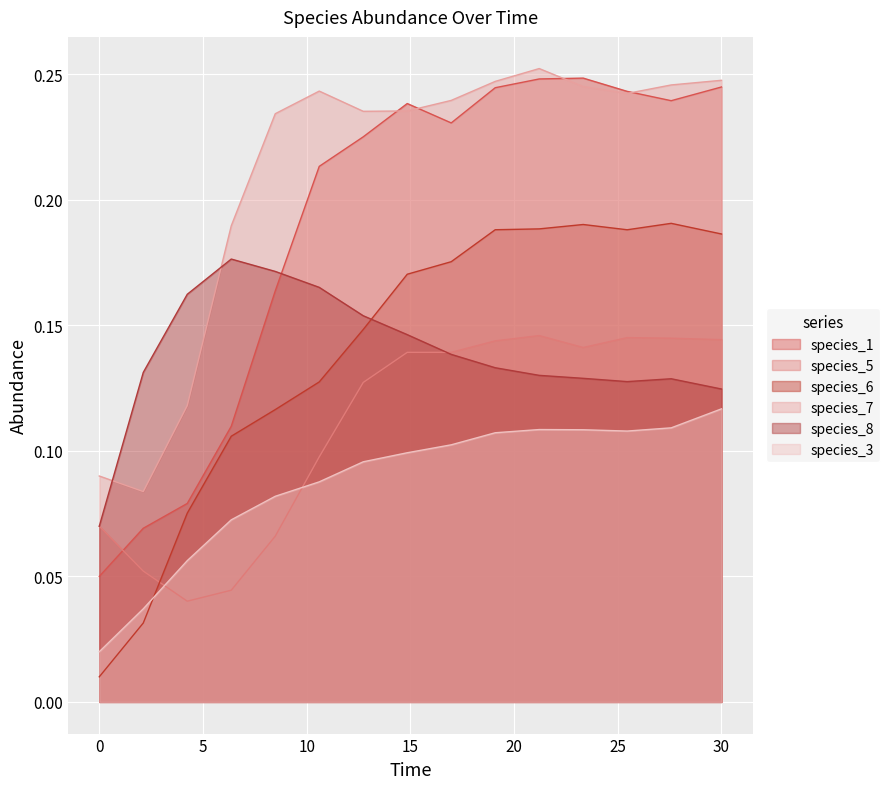

True or false: species_3 and species_8 cross at least once.

False